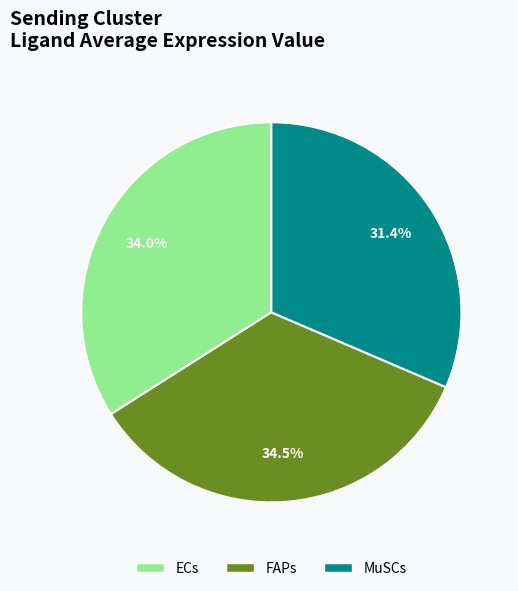

Does FAPs represent more than half of the total?

No